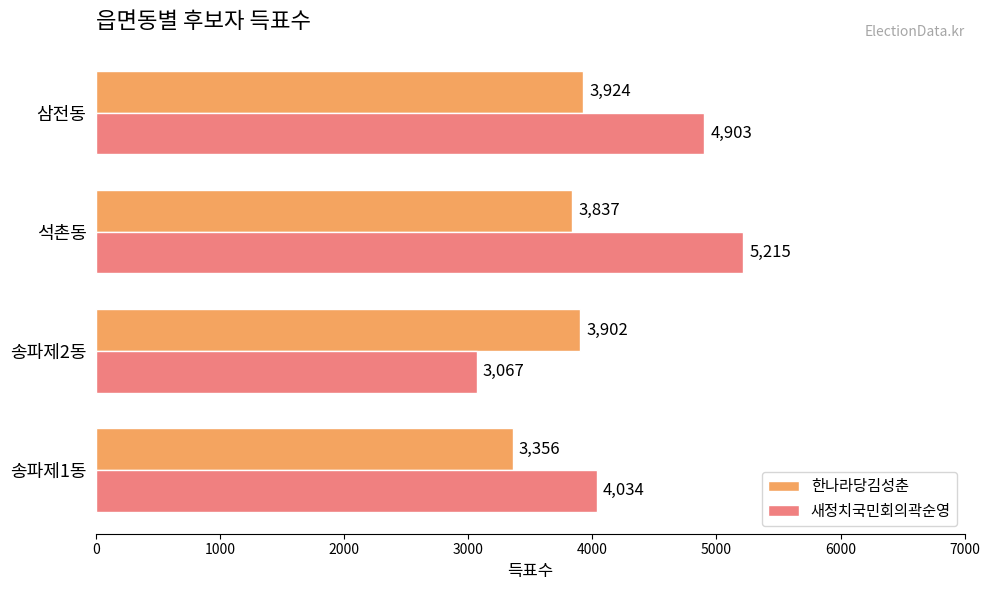

At which label is 한나라당김성춘 closest to 3640?

석촌동